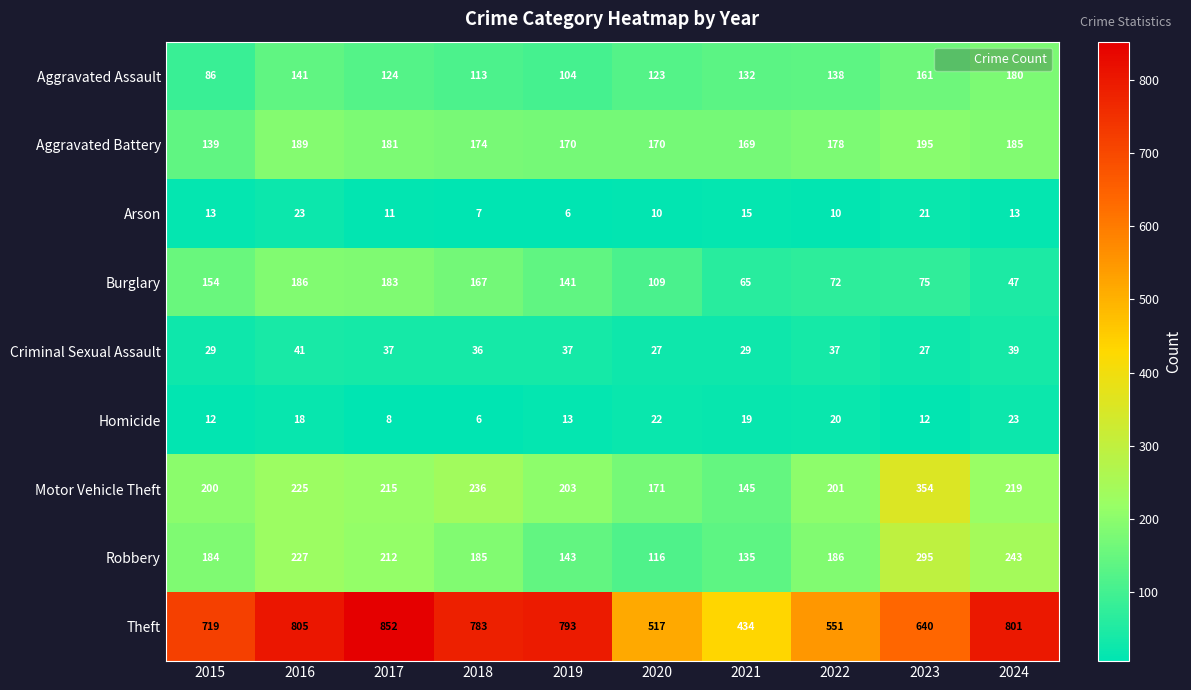

Which category has the highest value in the Robbery series?

2023